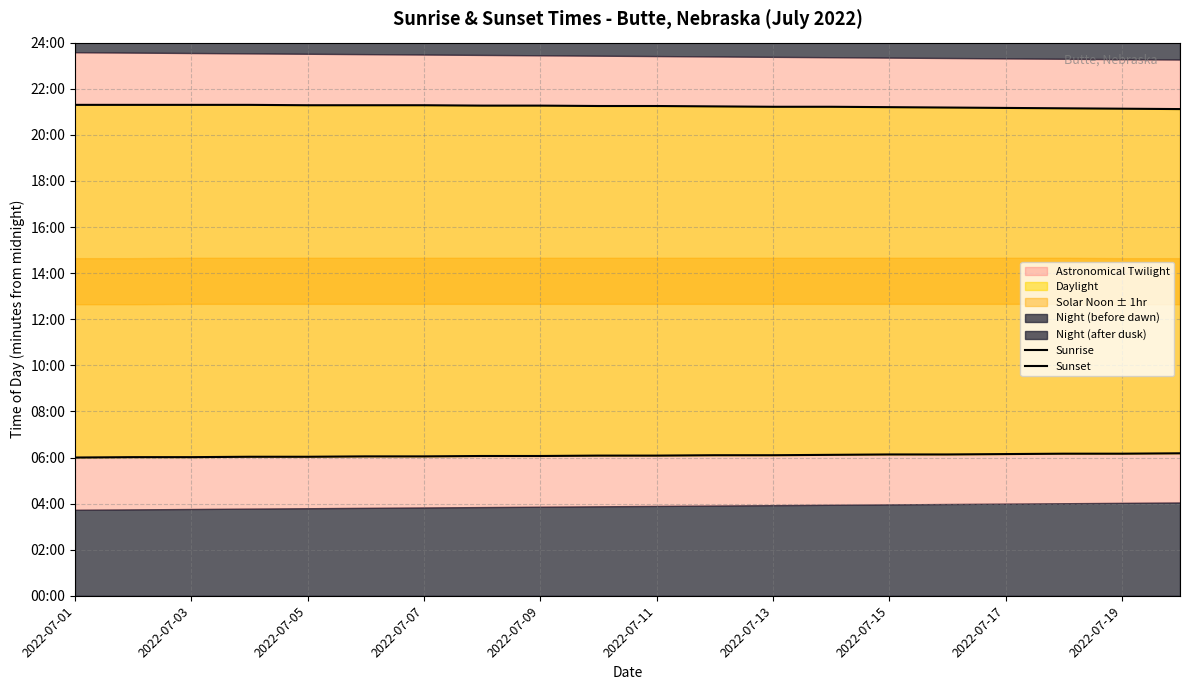

At which category is the sum across all series the highest?

2022-07-07